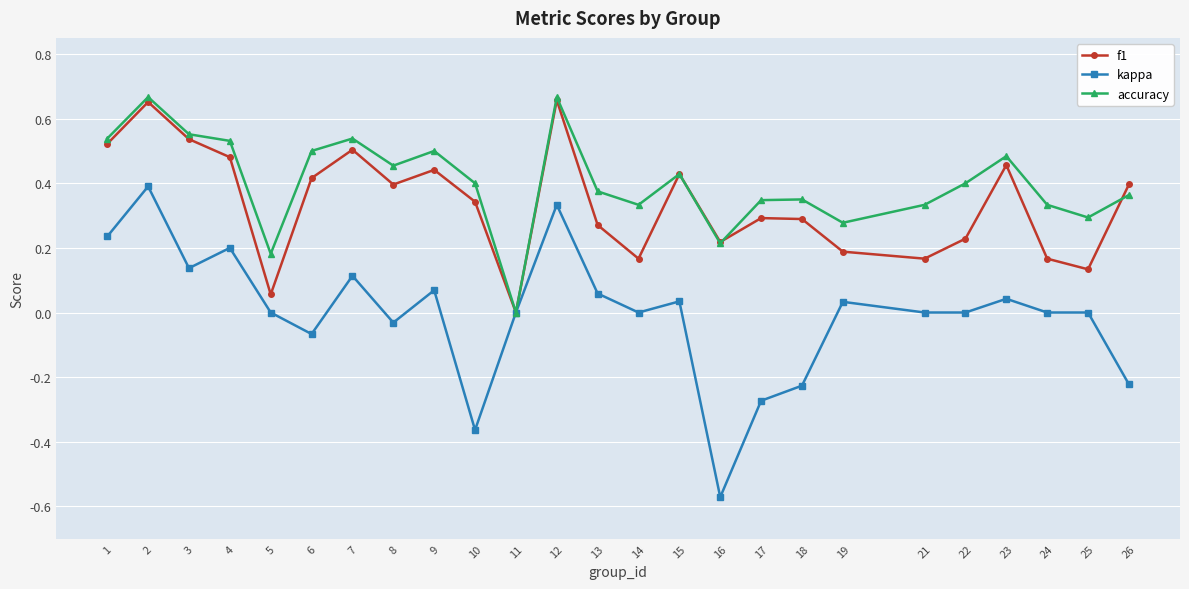

List the series in order of their overall mean, highest first.

accuracy, f1, kappa